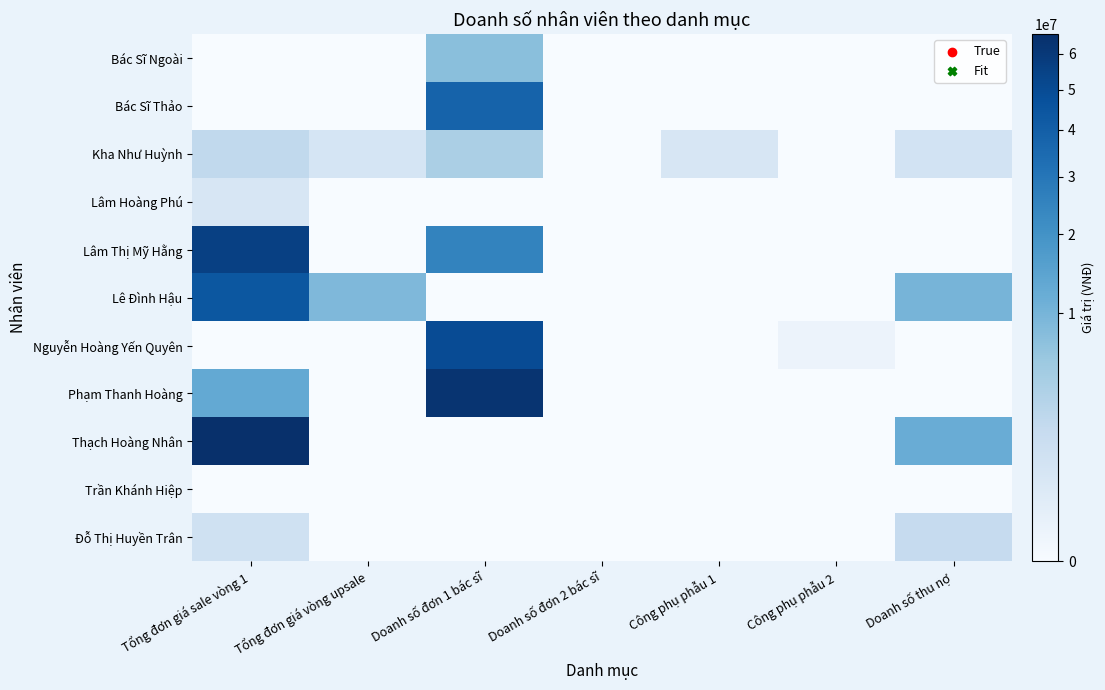

Reading left to right, list all the values displayed in this chart.

Bác Sĩ Ngoài: Tổng đơn giá sale vòng 1=0	Tổng đơn giá vòng upsale=0	Doanh số đơn 1 bác sĩ=7800000	Doanh số đơn 2 bác sĩ=0	Công phụ phẫu 1=0	Công phụ phẫu 2=0	Doanh số thu nợ=0
Bác Sĩ Thảo: Tổng đơn giá sale vòng 1=0	Tổng đơn giá vòng upsale=0	Doanh số đơn 1 bác sĩ=38000000	Doanh số đơn 2 bác sĩ=0	Công phụ phẫu 1=0	Công phụ phẫu 2=0	Doanh số thu nợ=0
Kha Như Huỳnh: Tổng đơn giá sale vòng 1=2400000	Tổng đơn giá vòng upsale=800000	Doanh số đơn 1 bác sĩ=4288000	Doanh số đơn 2 bác sĩ=0	Công phụ phẫu 1=700000	Công phụ phẫu 2=0	Doanh số thu nợ=1000000
Lâm Hoàng Phú: Tổng đơn giá sale vòng 1=688000	Tổng đơn giá vòng upsale=0	Doanh số đơn 1 bác sĩ=0	Doanh số đơn 2 bác sĩ=0	Công phụ phẫu 1=0	Công phụ phẫu 2=0	Doanh số thu nợ=0
Lâm Thị Mỹ Hằng: Tổng đơn giá sale vòng 1=56000000	Tổng đơn giá vòng upsale=0	Doanh số đơn 1 bác sĩ=25000000	Doanh số đơn 2 bác sĩ=0	Công phụ phẫu 1=0	Công phụ phẫu 2=0	Doanh số thu nợ=0
Lê Đình Hậu: Tổng đơn giá sale vòng 1=44000000	Tổng đơn giá vòng upsale=9000000	Doanh số đơn 1 bác sĩ=0	Doanh số đơn 2 bác sĩ=0	Công phụ phẫu 1=0	Công phụ phẫu 2=0	Doanh số thu nợ=10000000
Nguyễn Hoàng Yến Quyên: Tổng đơn giá sale vòng 1=0	Tổng đơn giá vòng upsale=0	Doanh số đơn 1 bác sĩ=49500000	Doanh số đơn 2 bác sĩ=0	Công phụ phẫu 1=0	Công phụ phẫu 2=50000	Doanh số thu nợ=0
Phạm Thanh Hoàng: Tổng đơn giá sale vòng 1=13000000	Tổng đơn giá vòng upsale=0	Doanh số đơn 1 bác sĩ=63000000	Doanh số đơn 2 bác sĩ=0	Công phụ phẫu 1=0	Công phụ phẫu 2=0	Doanh số thu nợ=0
Thạch Hoàng Nhân: Tổng đơn giá sale vòng 1=66000000	Tổng đơn giá vòng upsale=0	Doanh số đơn 1 bác sĩ=0	Doanh số đơn 2 bác sĩ=0	Công phụ phẫu 1=0	Công phụ phẫu 2=0	Doanh số thu nợ=12000000
Trần Khánh Hiệp: Tổng đơn giá sale vòng 1=0	Tổng đơn giá vòng upsale=0	Doanh số đơn 1 bác sĩ=0	Doanh số đơn 2 bác sĩ=0	Công phụ phẫu 1=0	Công phụ phẫu 2=0	Doanh số thu nợ=0
Đỗ Thị Huyền Trân: Tổng đơn giá sale vòng 1=1200000	Tổng đơn giá vòng upsale=0	Doanh số đơn 1 bác sĩ=0	Doanh số đơn 2 bác sĩ=0	Công phụ phẫu 1=0	Công phụ phẫu 2=0	Doanh số thu nợ=2000000